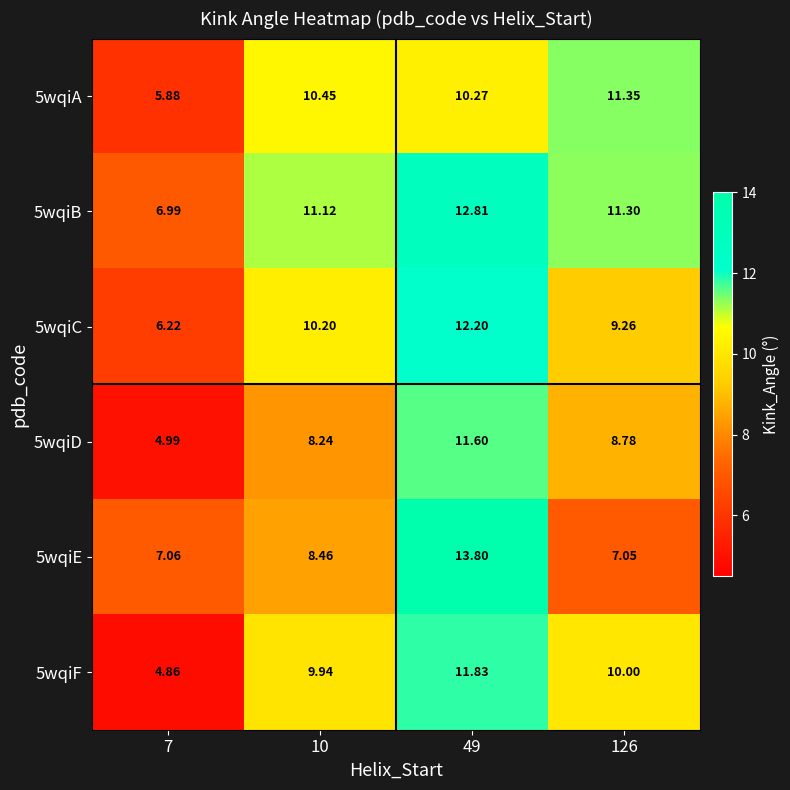

What is the difference between the highest and lowest values at 49?

3.5